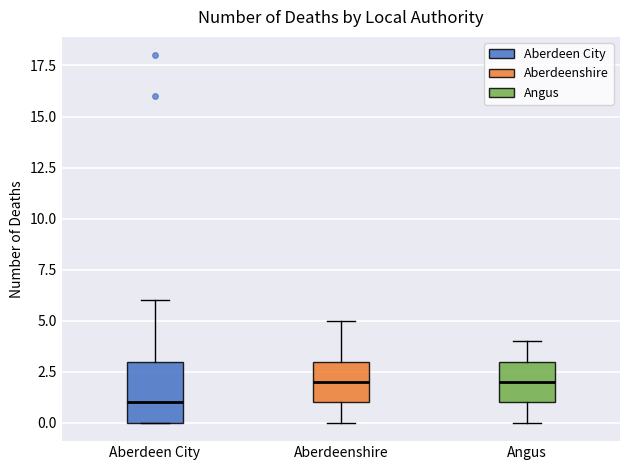

Reading left to right, read every box against the y-axis: the position of its median line, the range the box covers, and the ends of its whiskers. The values are not printed on the chart, so give them approximately, as read against the axis.

Aberdeen City: median 1, box 0 to 3, whiskers 0 to 6
Aberdeenshire: median 2, box 1 to 3, whiskers 0 to 5
Angus: median 2, box 1 to 3, whiskers 0 to 4